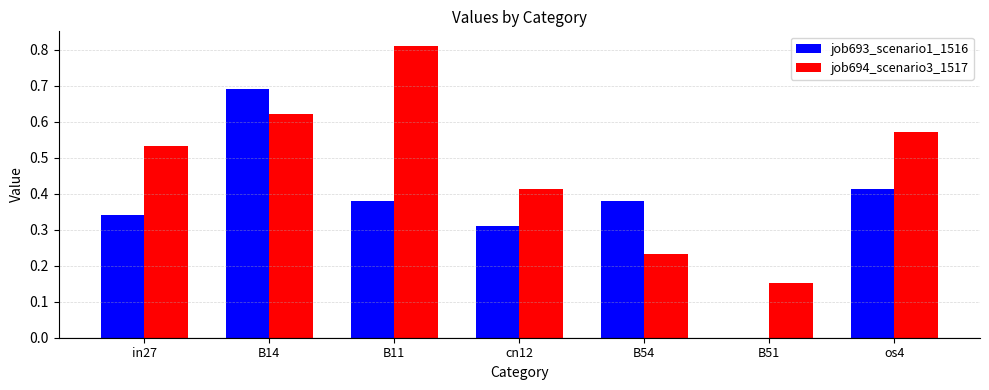

Is it true that job694_scenario3_1517 equals 0.3 at os4?

False